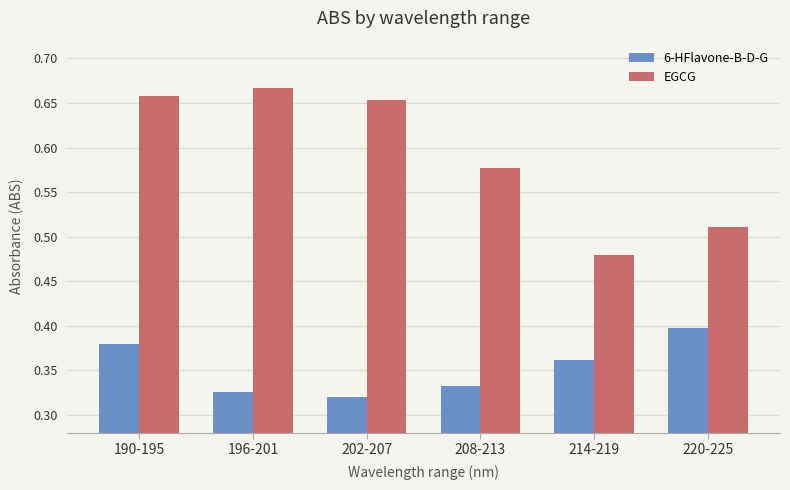

Rank the series at 202-207 from highest to lowest value.

EGCG, 6-HFlavone-B-D-G